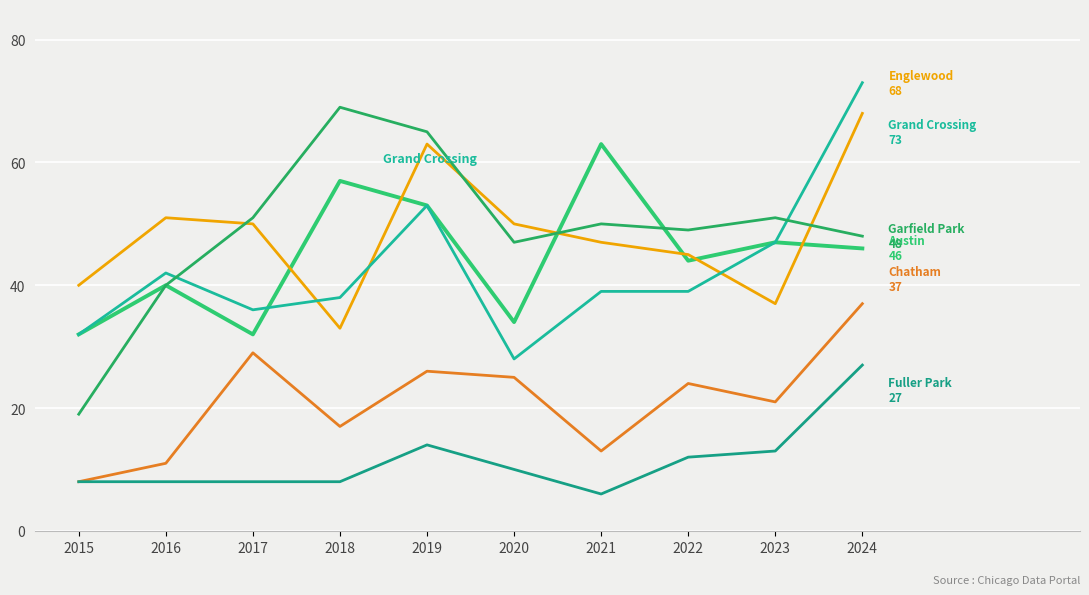

Does the chart have visible grid lines?

Yes